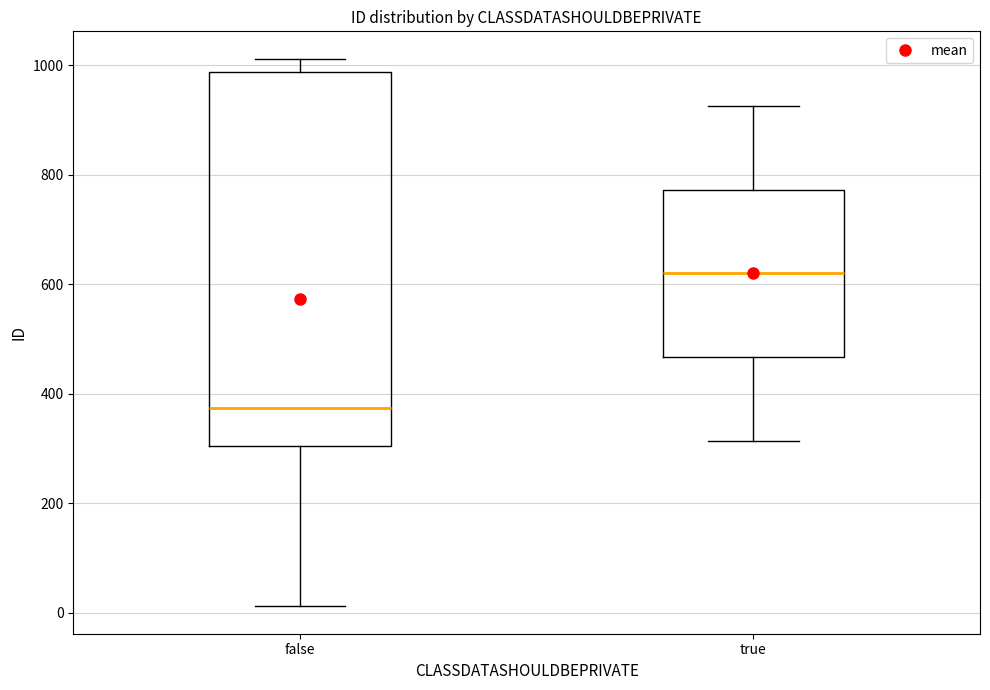

Reading left to right, read every box against the y-axis: the position of its median line, the range the box covers, and the ends of its whiskers. The values are not printed on the chart, so give them approximately, as read against the axis.

false: median 380, box 300 to 980, whiskers 20 to 1020
true: median 620, box 460 to 780, whiskers 320 to 920